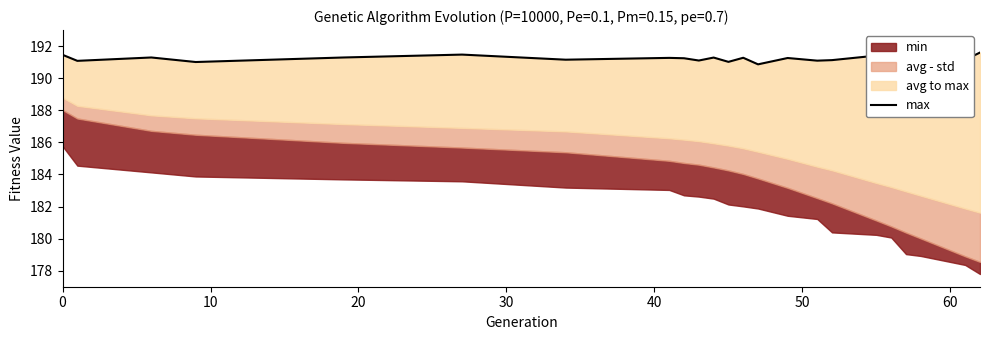

Reading left to right, extract all data points from this chart.

191.5	191.1	191.3	191.0	191.3	191.5	191.2	191.3	191.2	191.1	191.3	191.0	191.3	190.9	191.3	191.1	191.1	191.4	191.2	191.5	191.3	191.1	191.6